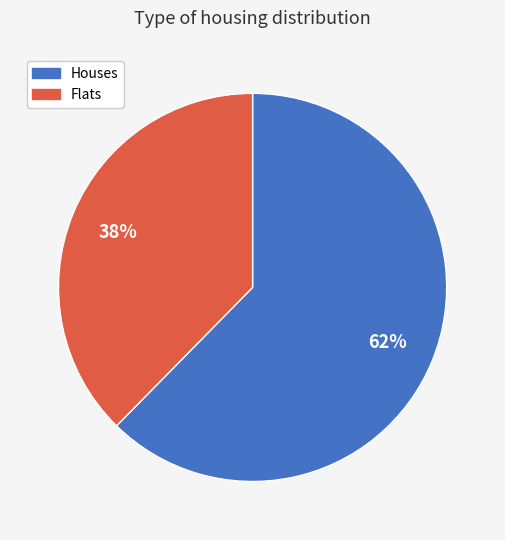

To the nearest percent, what is the average slice percentage?

50%